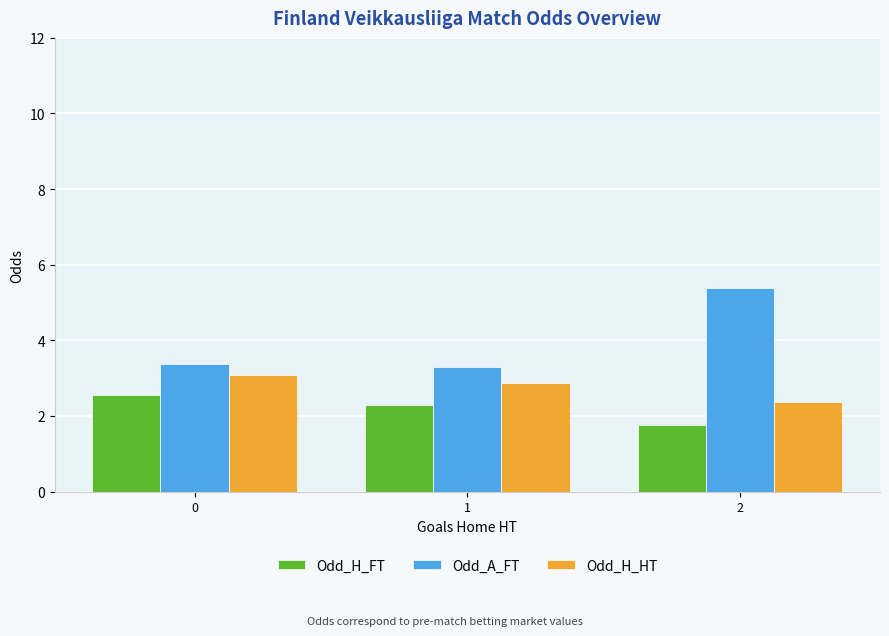

The Odd_H_HT series shows 0.5 at 2. True or false?

False